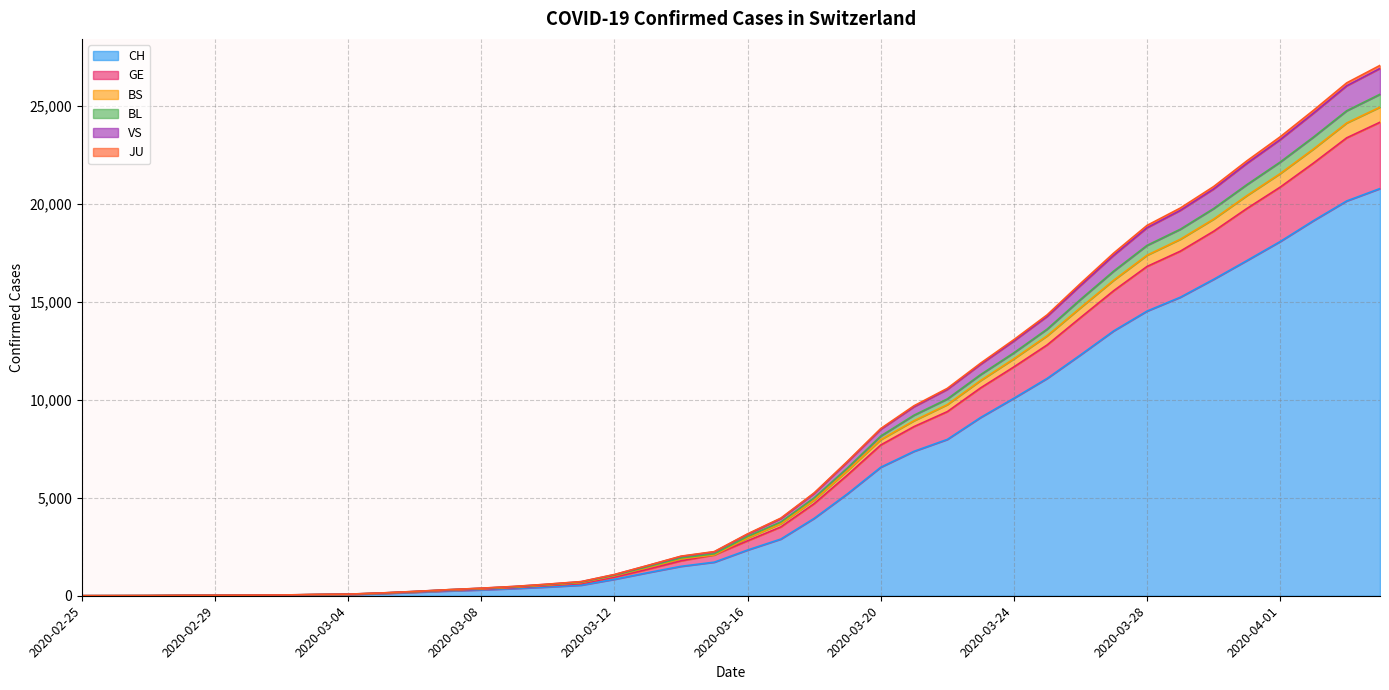

True or false: JU has more than 2 interior local peaks.

False